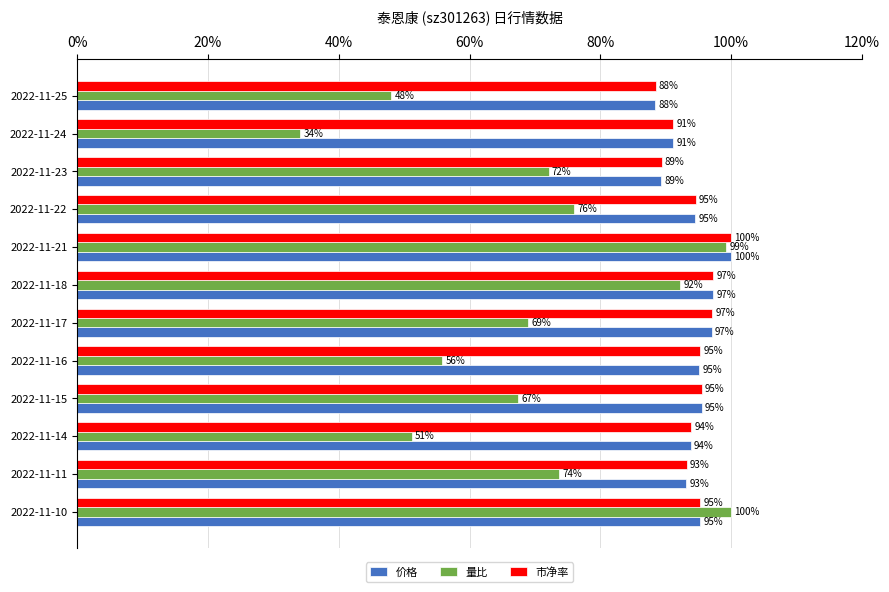

At which category is the sum across all series the highest?

2022-11-21